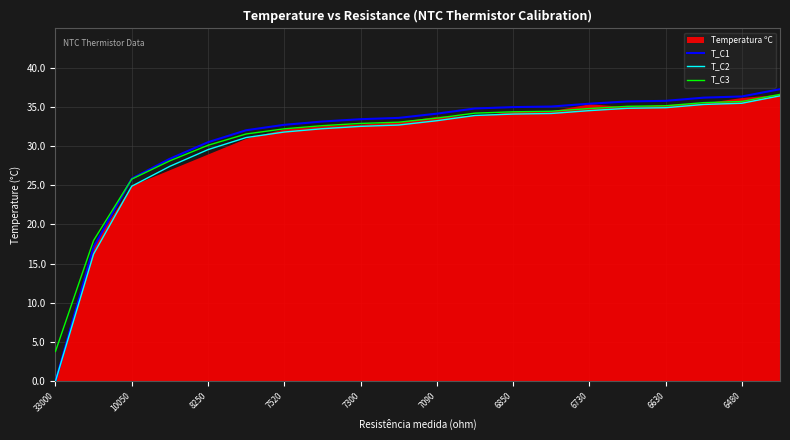

What is the difference between the highest and lowest values at 33000?

3.8